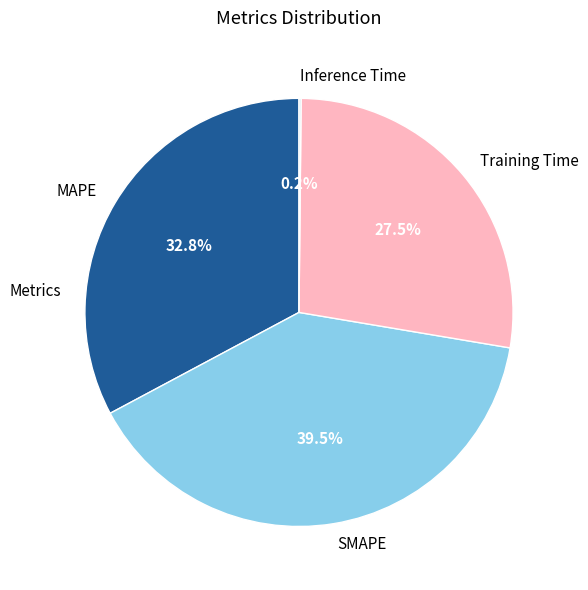

What is the largest slice in the pie chart?

SMAPE